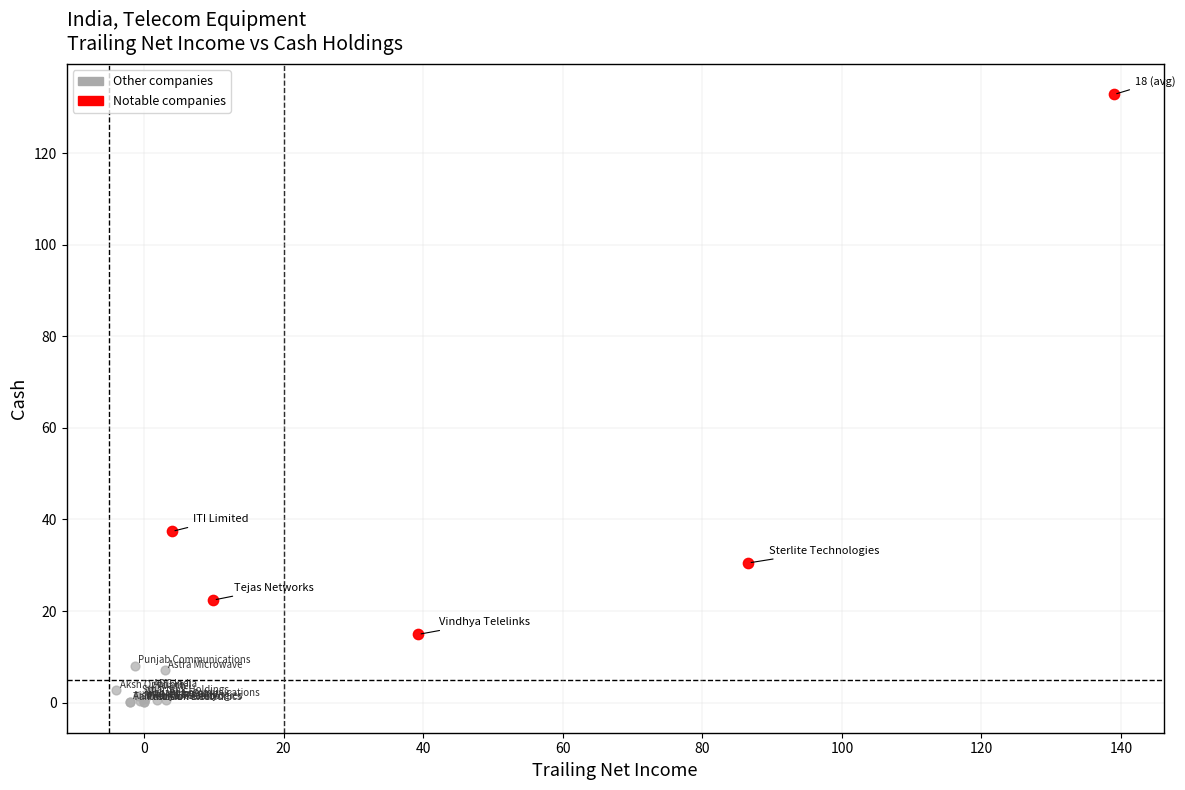

Which series contains the lowest Y value?

Other companies